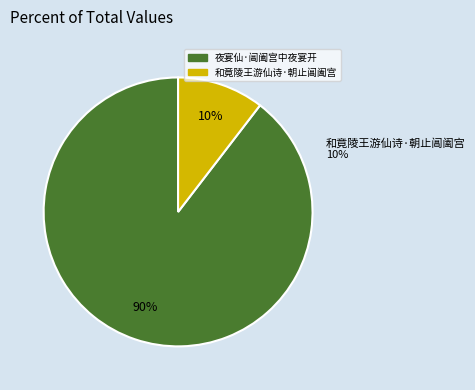

Rank the categories by value from lowest to highest.

和竟陵王游仙诗·朝止阊阖宫, 夜宴仙·阊阖宫中夜宴开